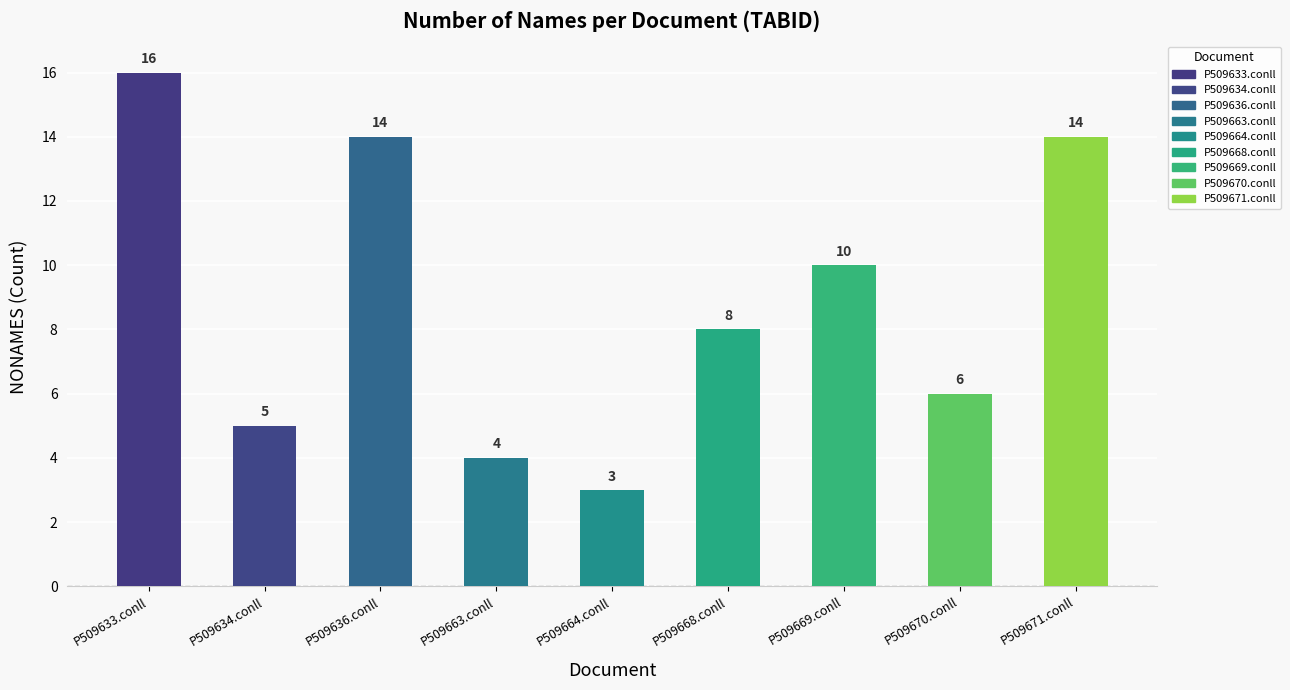

What is the smallest value displayed?

3